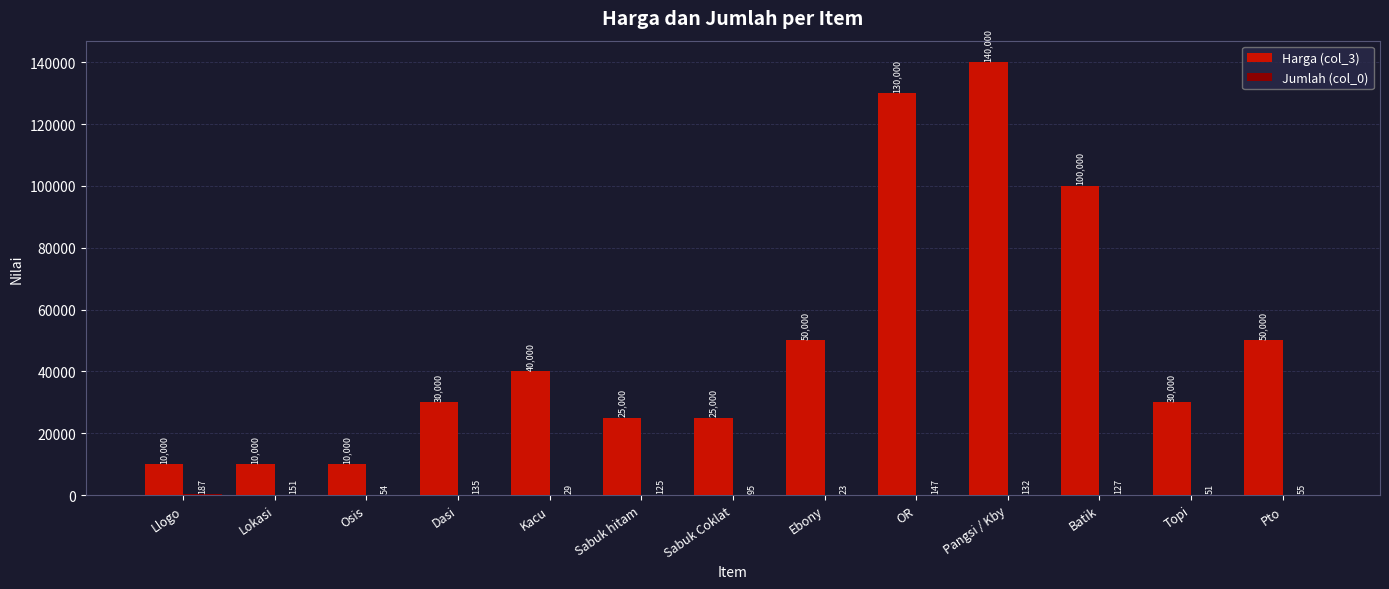

The Harga (col_3) series shows 50000 at Ebony. True or false?

True